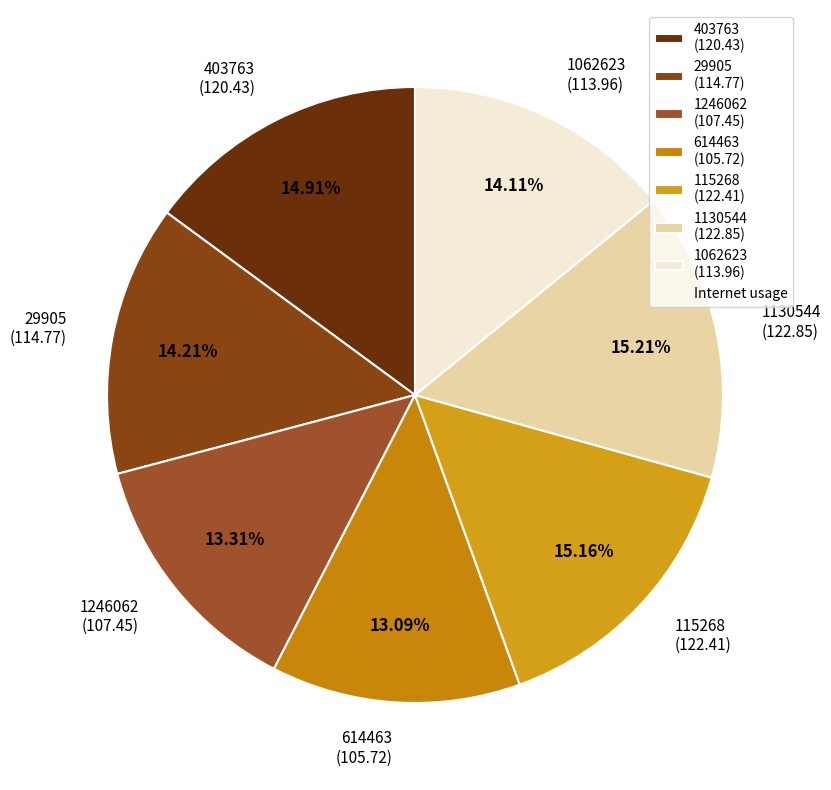

To the nearest percent, what is the average slice percentage?

14%